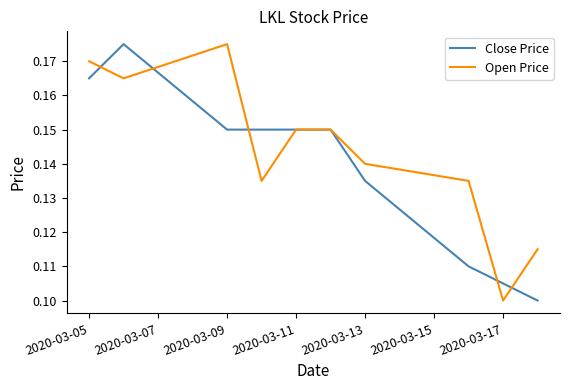

List the series in order of their overall mean, highest first.

Open Price, Close Price